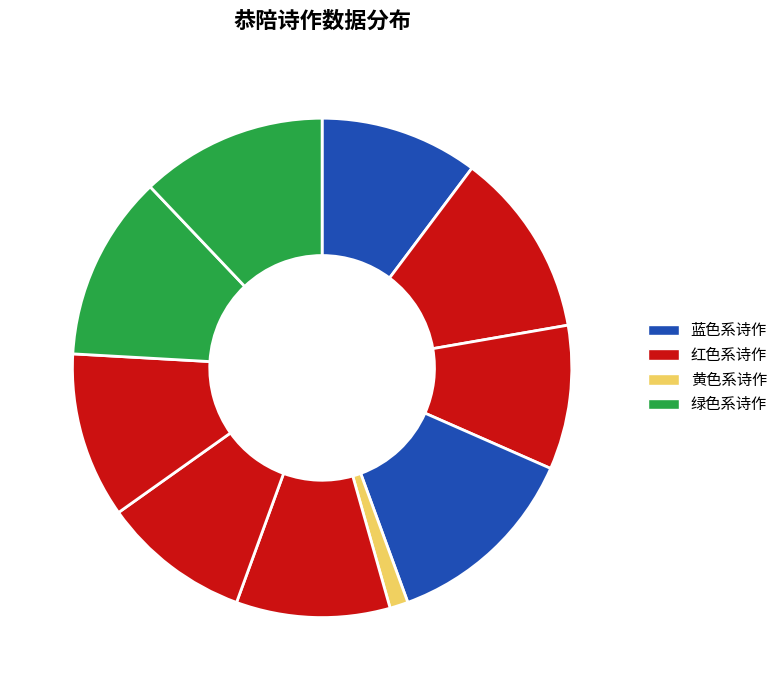

How many segments does this pie chart have?

10